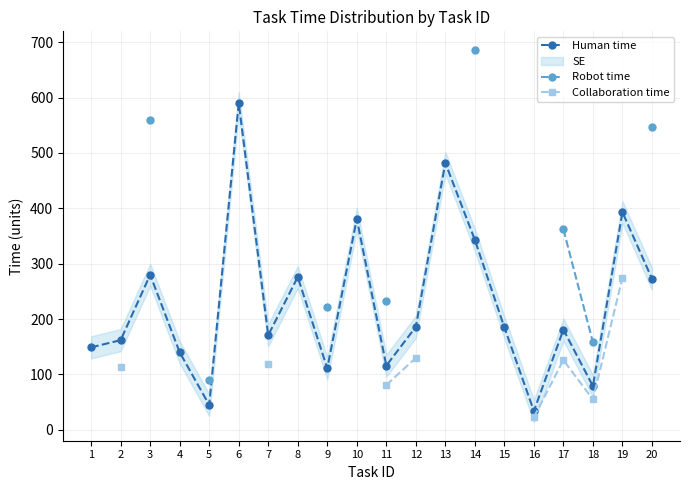

What is the value of the Collaboration time point at the 16th from the left?

23.0